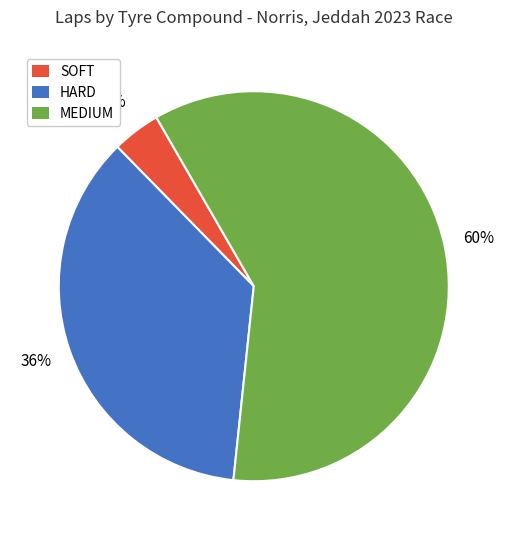

To the nearest percent, what is the combined percentage of HARD and SOFT?

40%